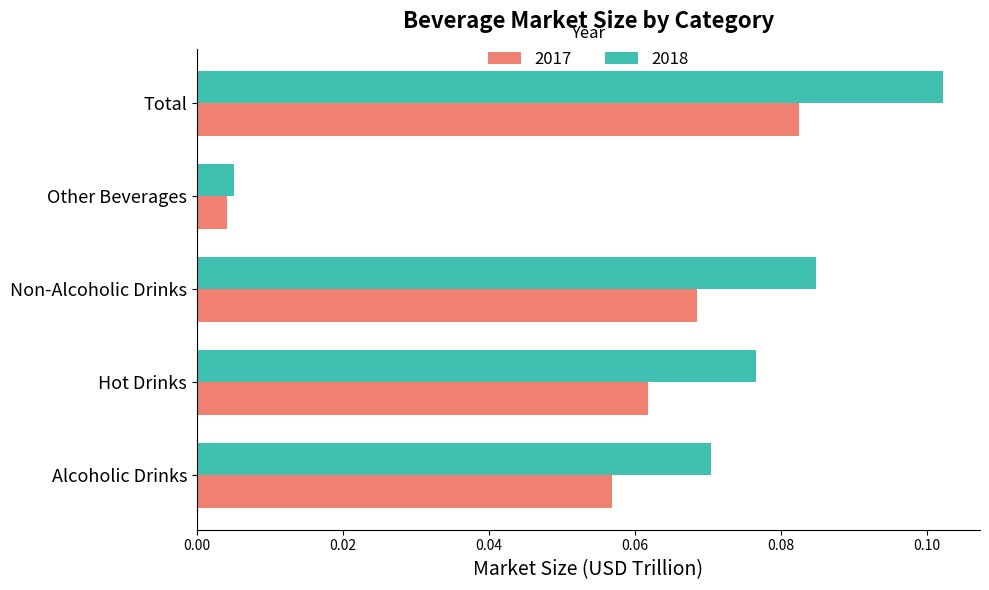

Is the value of 2018 at Non-Alcoholic Drinks greater than the value of 2017 at Total?

Yes